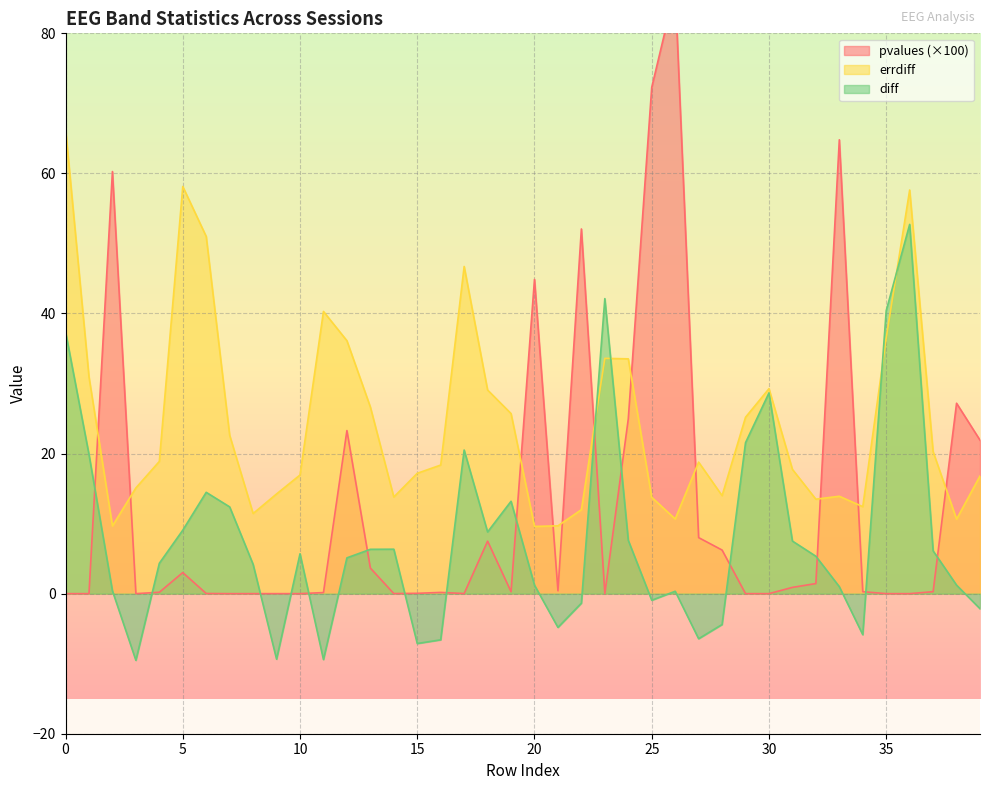

How many lines are shown in the chart?

3